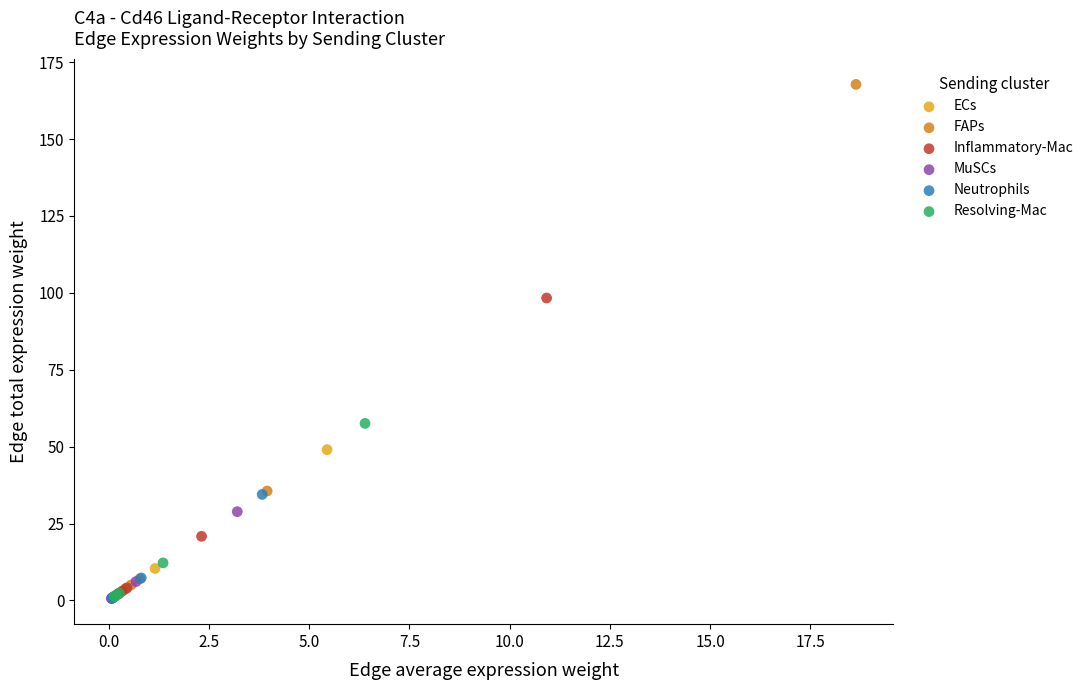

Which series reaches the maximum Y coordinate?

FAPs